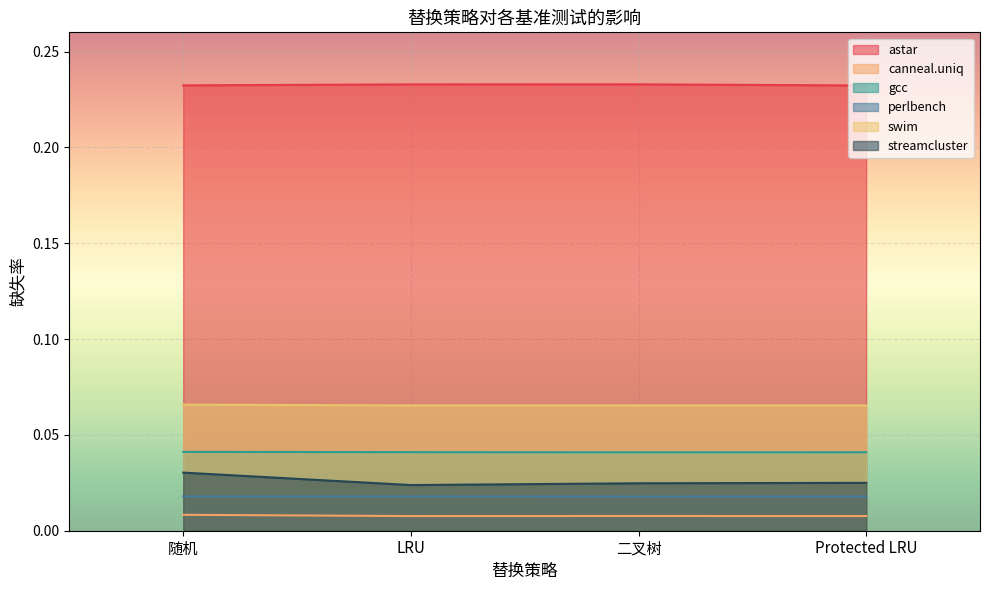

What is the average value of the astar series?

0.2